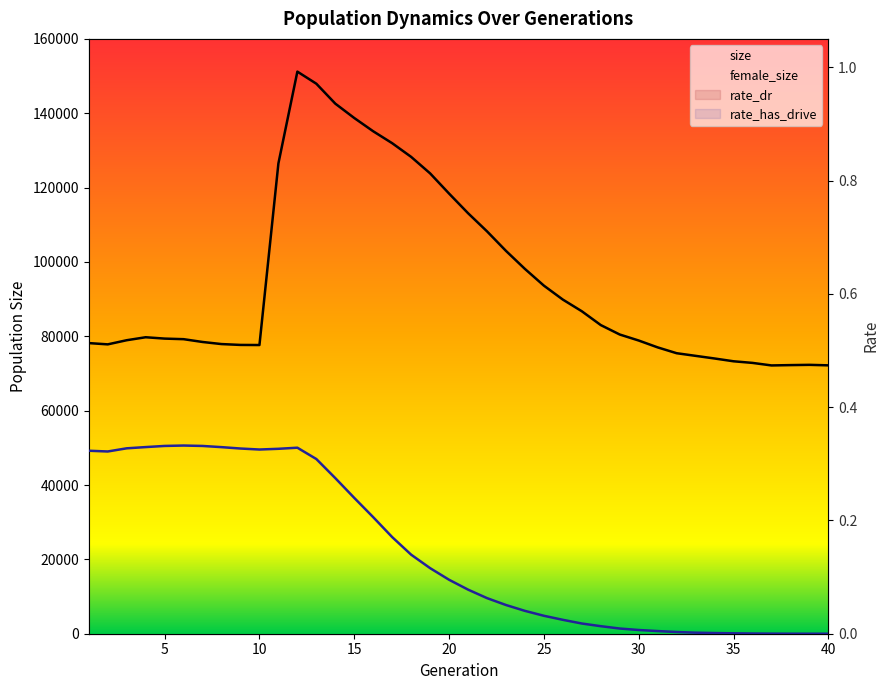

Which series has the largest total across all categories?

size